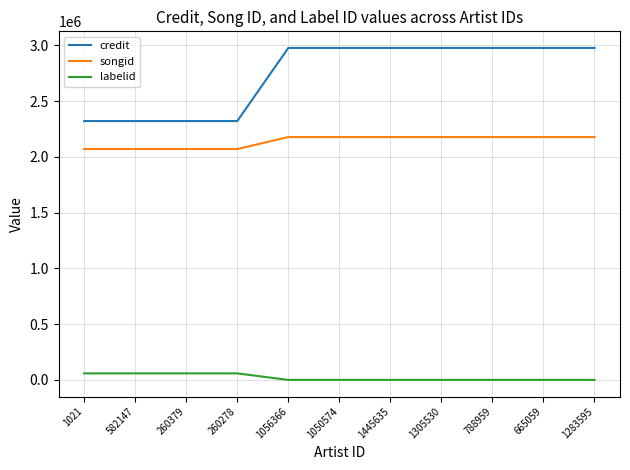

How many lines are shown in the chart?

3